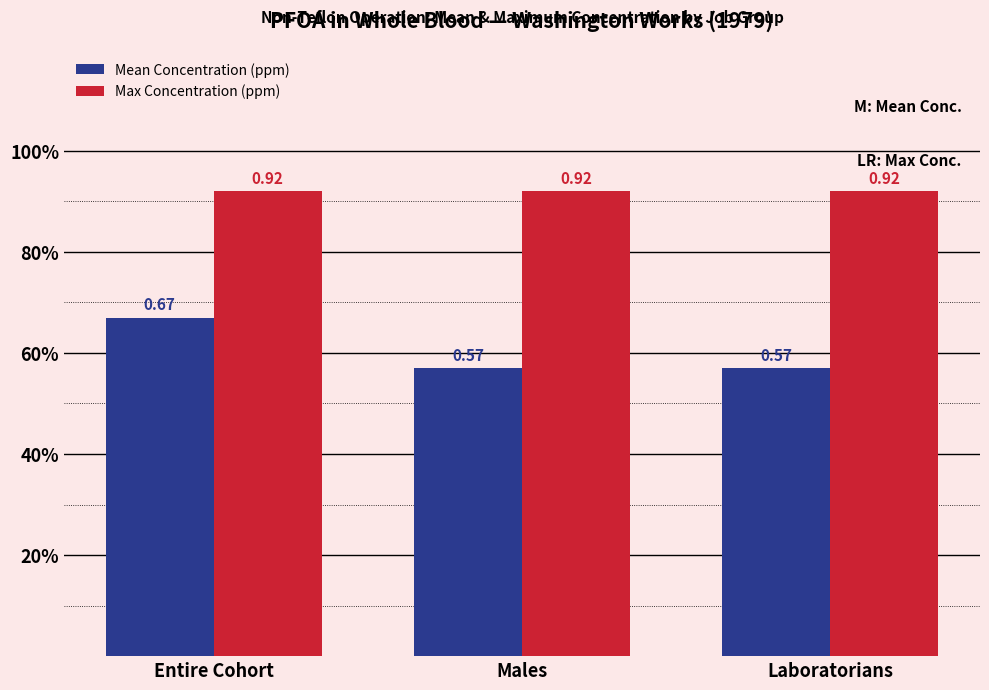

Does the chart contain stacked bars?

No